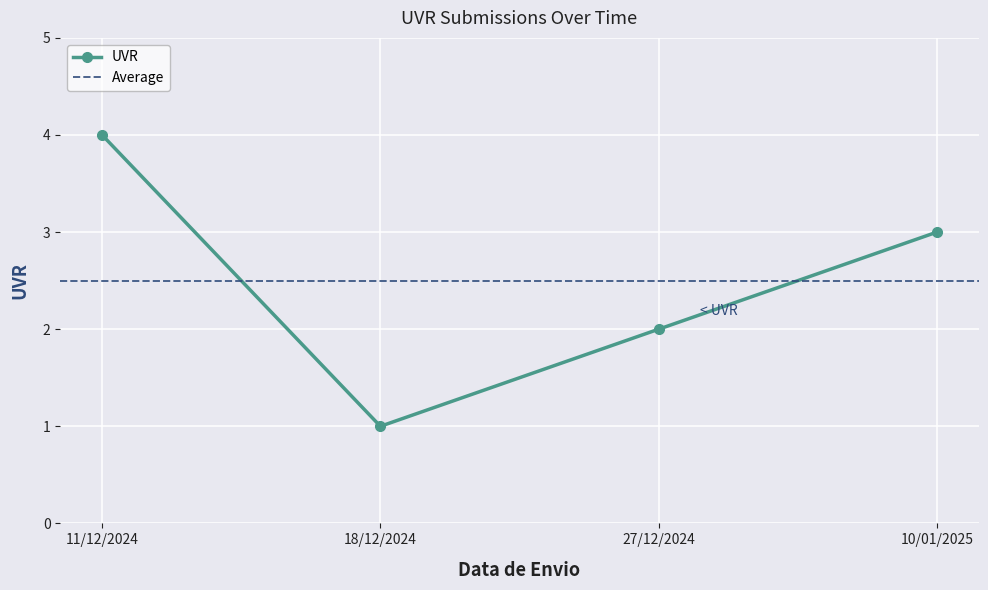

What is the label of the 1st point from the right?

10/01/2025